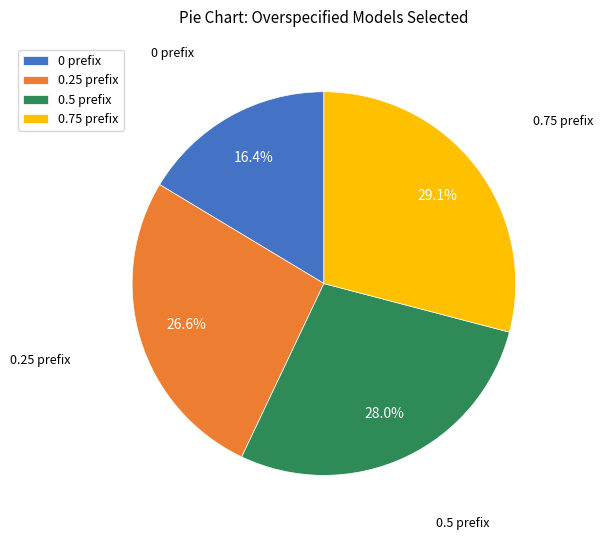

How much of the chart is everything except 0.5 prefix?

72.0%